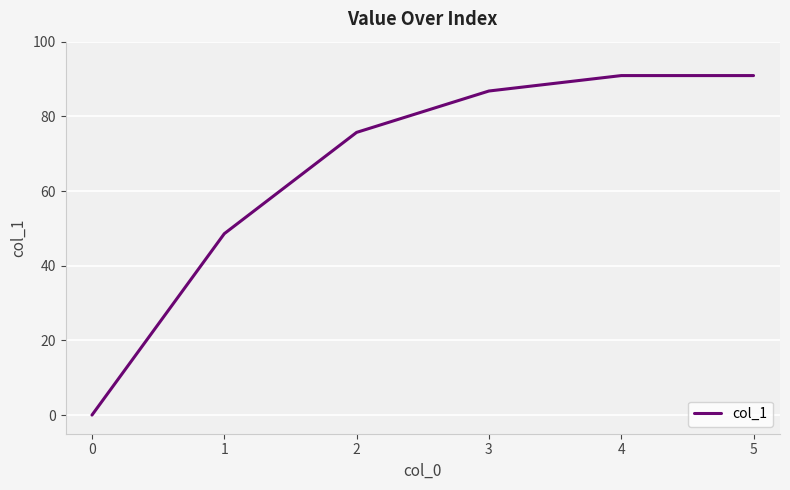

True or false: there are more than 1 points higher than both neighbors.

False